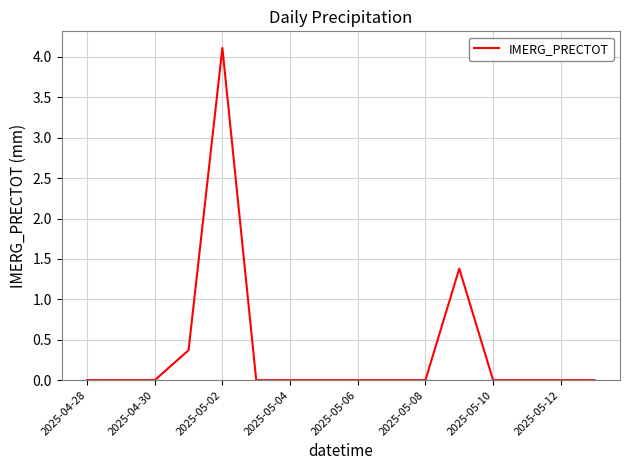

What is the greatest value displayed?

4.1